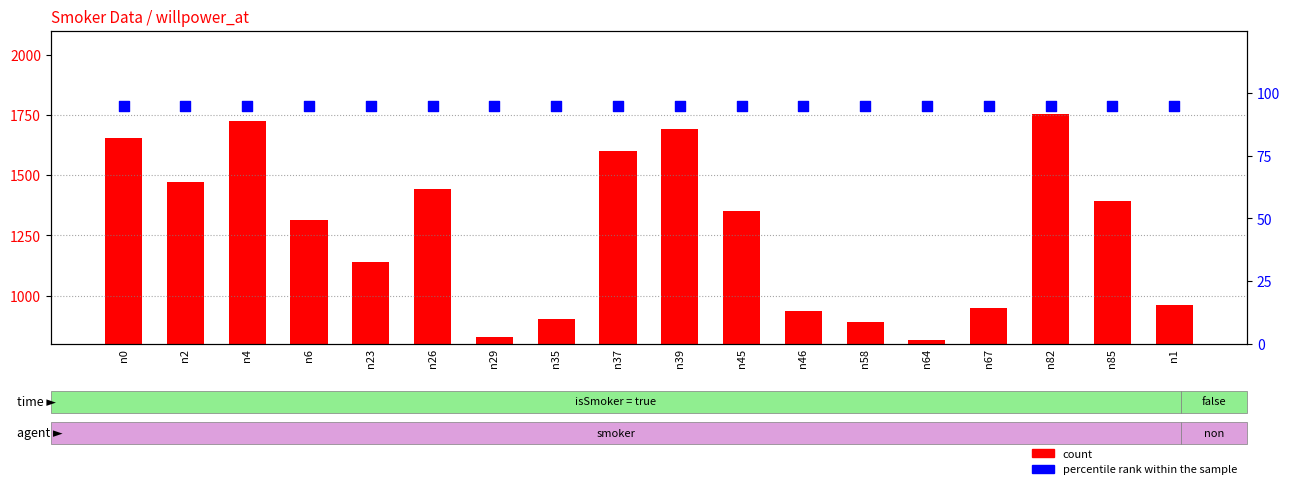

At which category is the sum across all series the highest?

n82